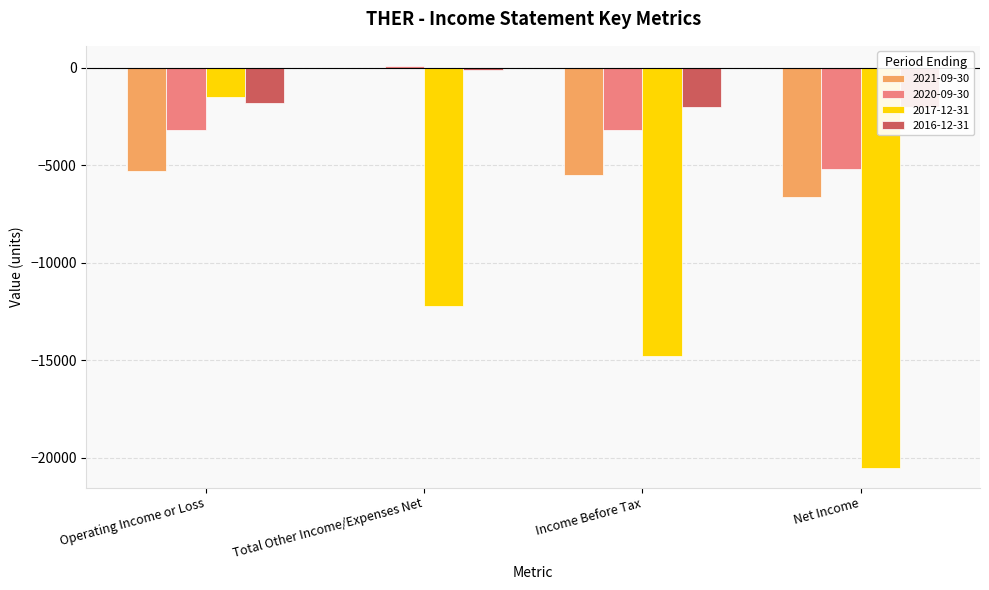

At which label does 2021-09-30 first exceed -5300?

Total Other Income/Expenses Net